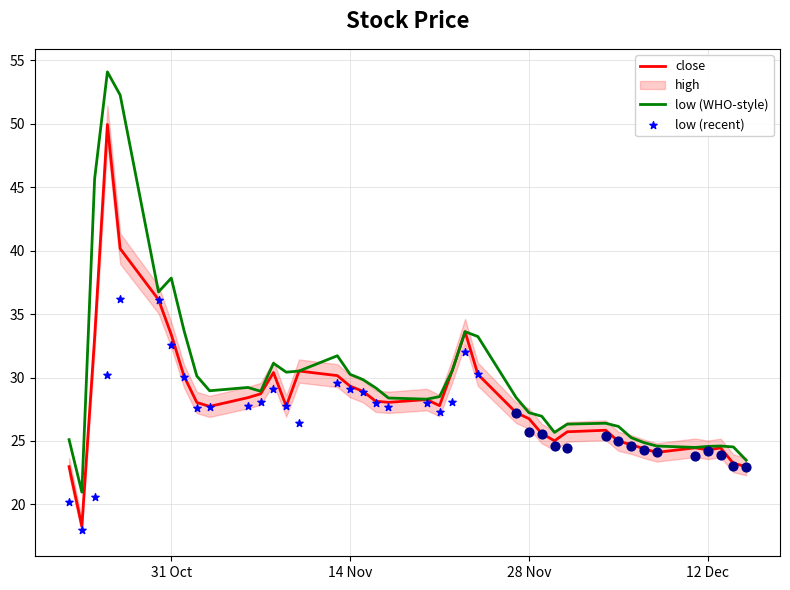

Which series reaches the minimum Y coordinate?

low